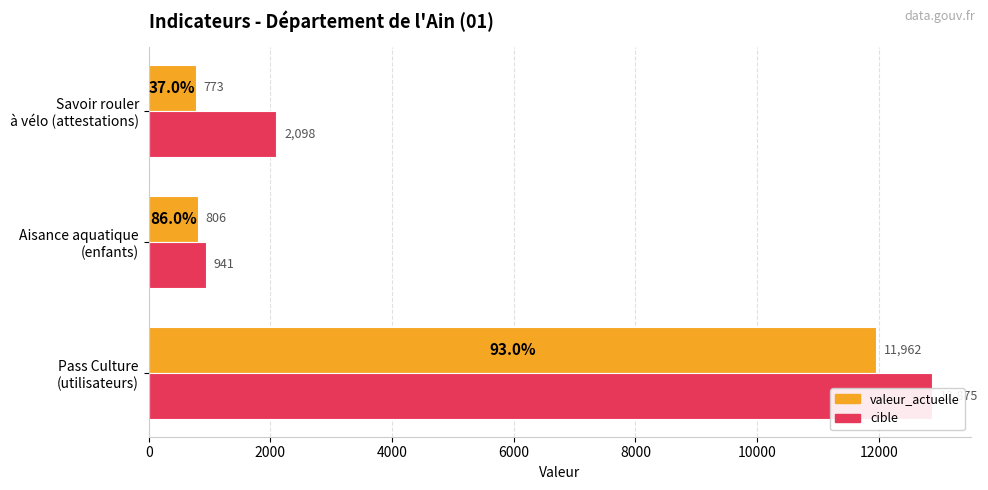

Is the value of cible at Aisance aquatique (enfants) greater than the value of valeur_actuelle at Savoir rouler à vélo (attestations)?

Yes